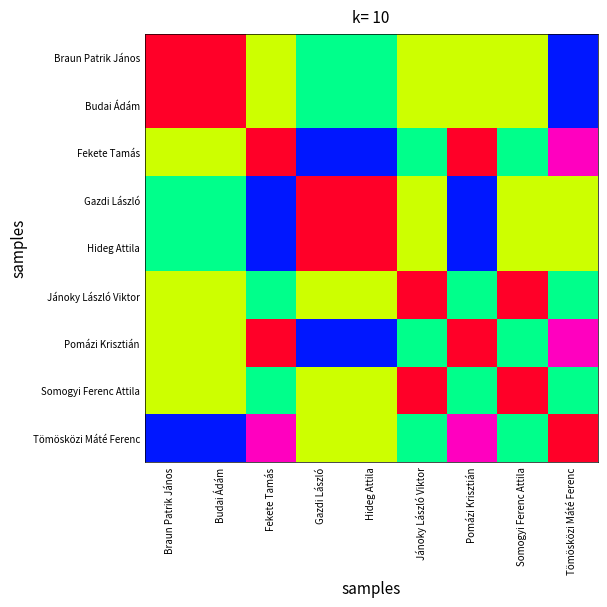

At which category is the sum across all series the highest?

Jánoky László Viktor